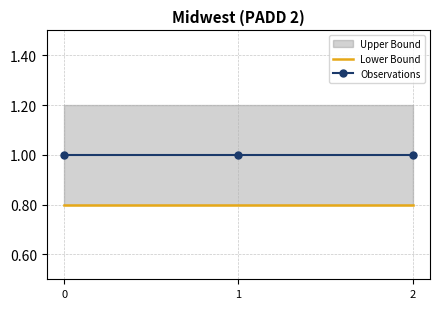

At how many categories does at least one series exceed 0?

3